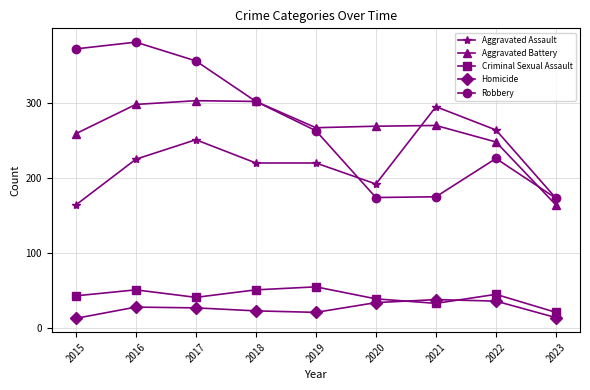

List the series in order of their peak value, highest first.

Robbery, Aggravated Battery, Aggravated Assault, Criminal Sexual Assault, Homicide